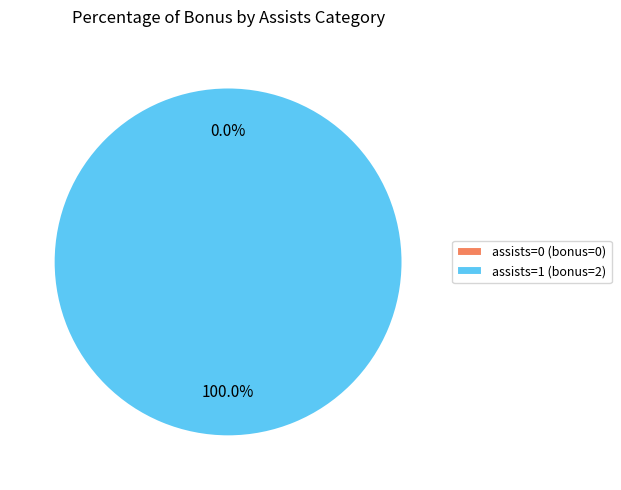

What is the largest slice in the pie chart?

assists=1 (bonus=2)